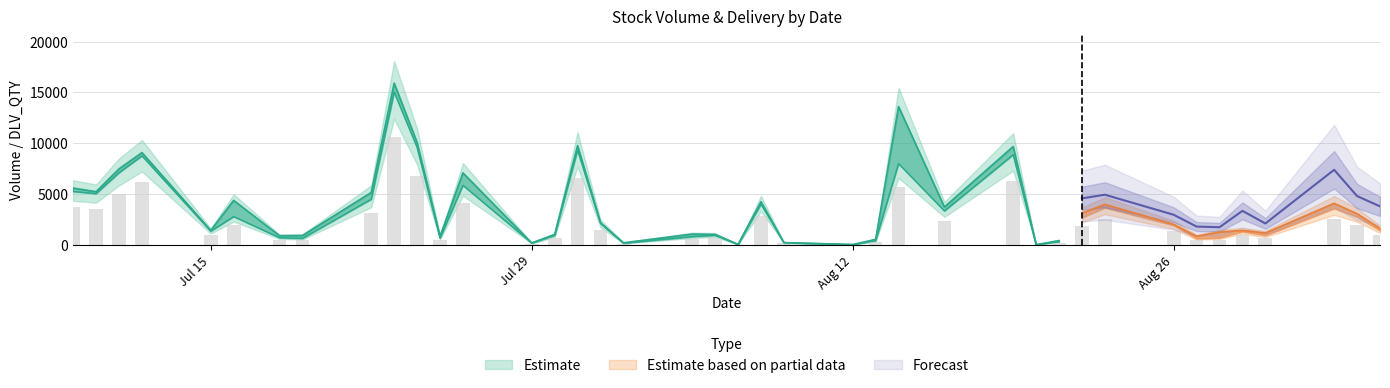

Count the number of data series in this chart.

3